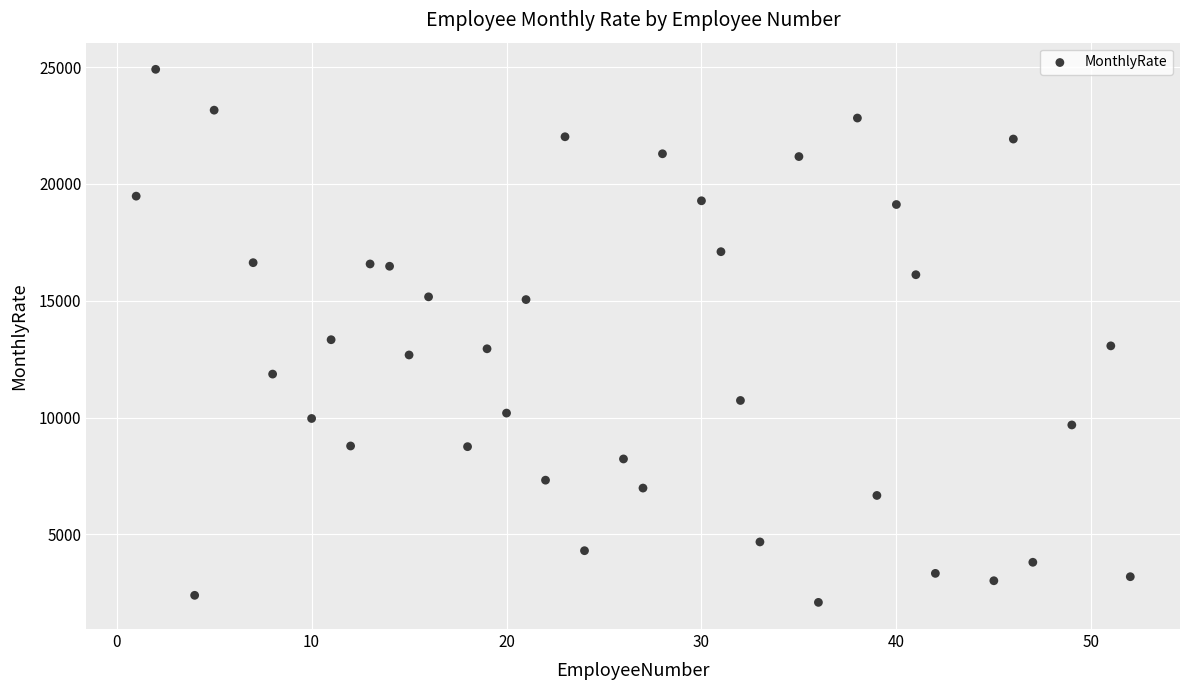

What is the range of X values (max minus min)?

51